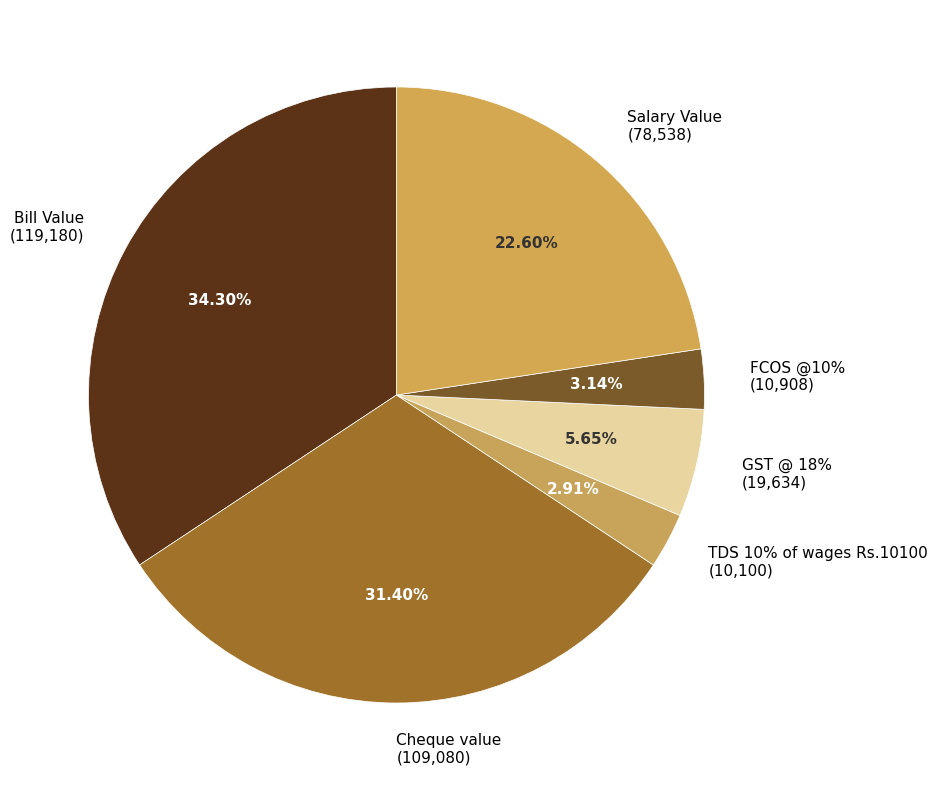

To the nearest percent, what is the average slice percentage?

17%